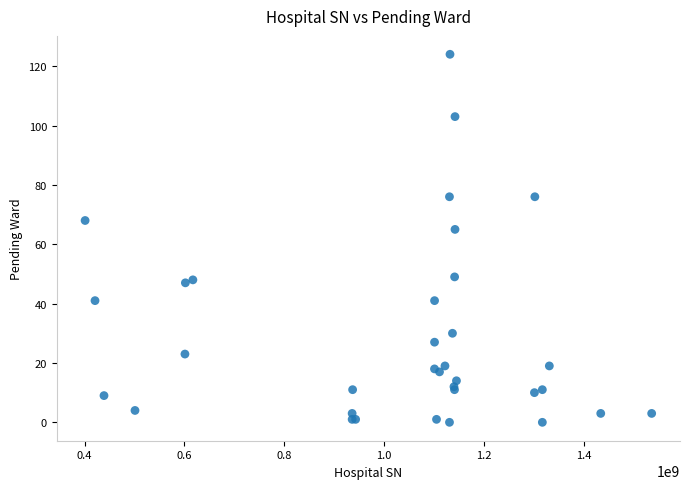

What Y value in the scatter plot is closest to 62?

65